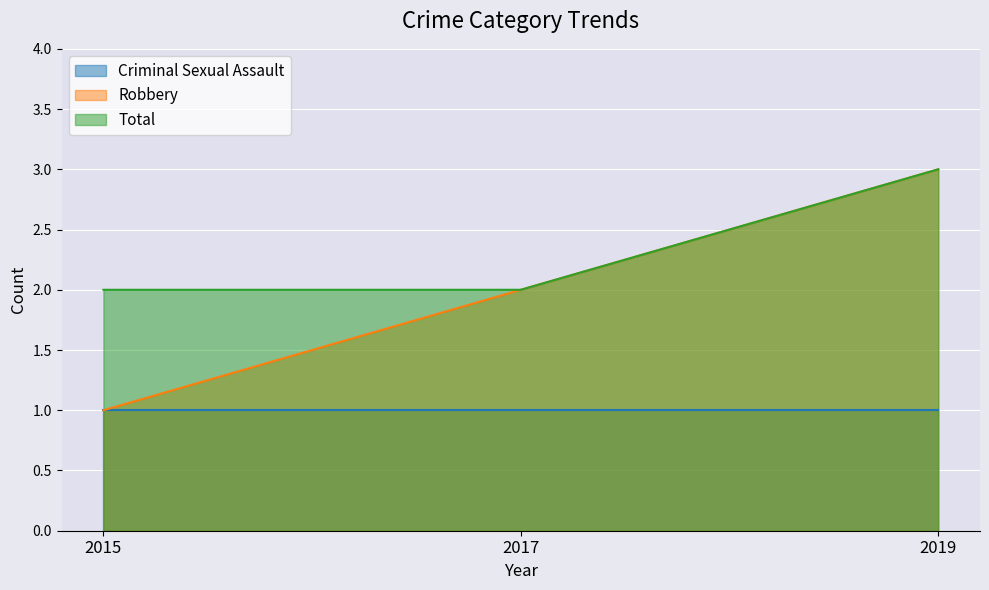

Which has a higher value, 2019 or 2015?

2019